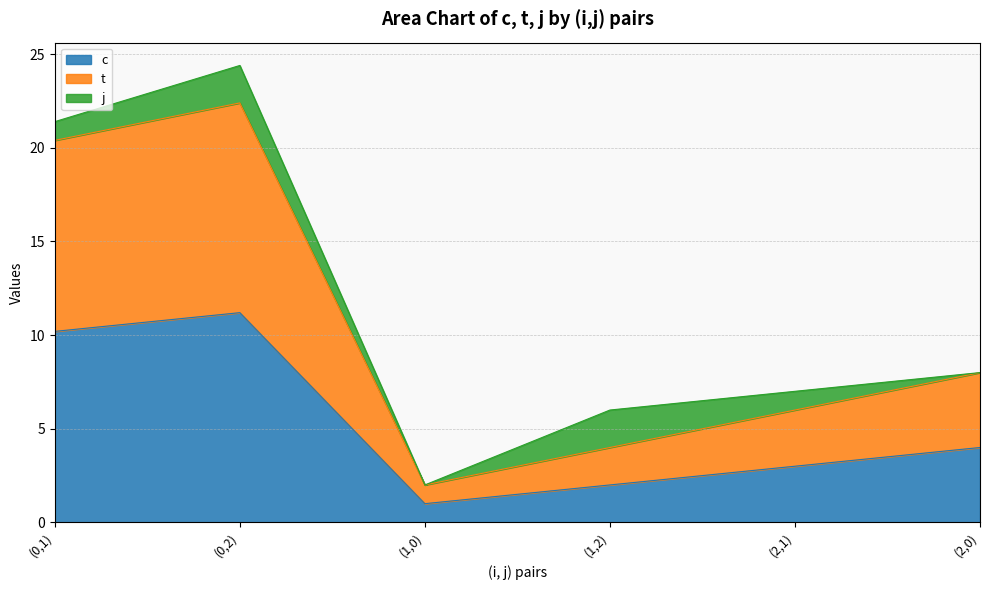

What is the difference between the maximum and second lowest values in the c series?

9.2